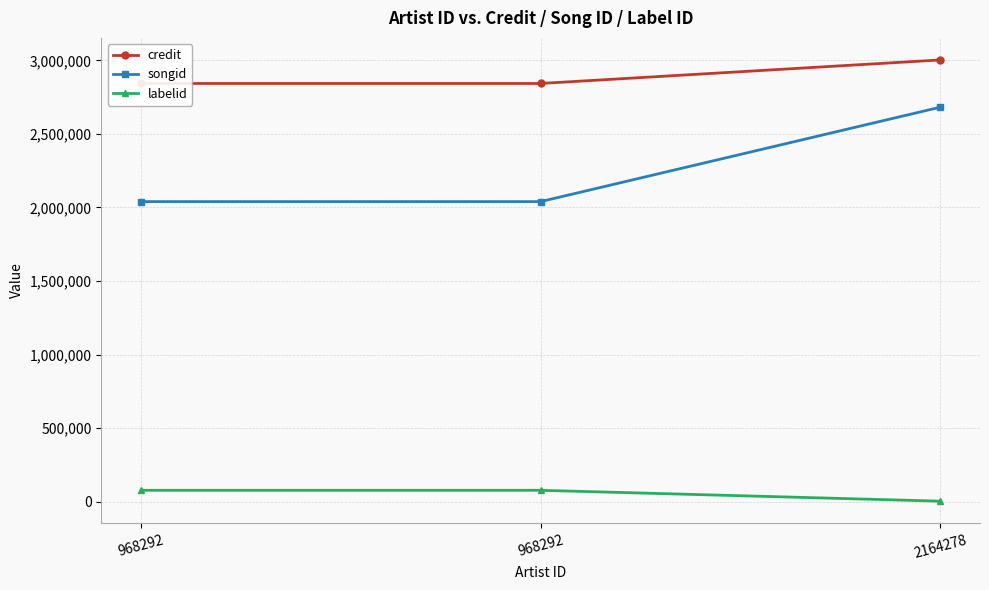

Reading left to right, what are all the values shown in this chart?

credit: 968292=2842696	968292=2842696	2164278=3002617
songid: 968292=2039725	968292=2039725	2164278=2681178
labelid: 968292=77123	968292=77123	2164278=3267